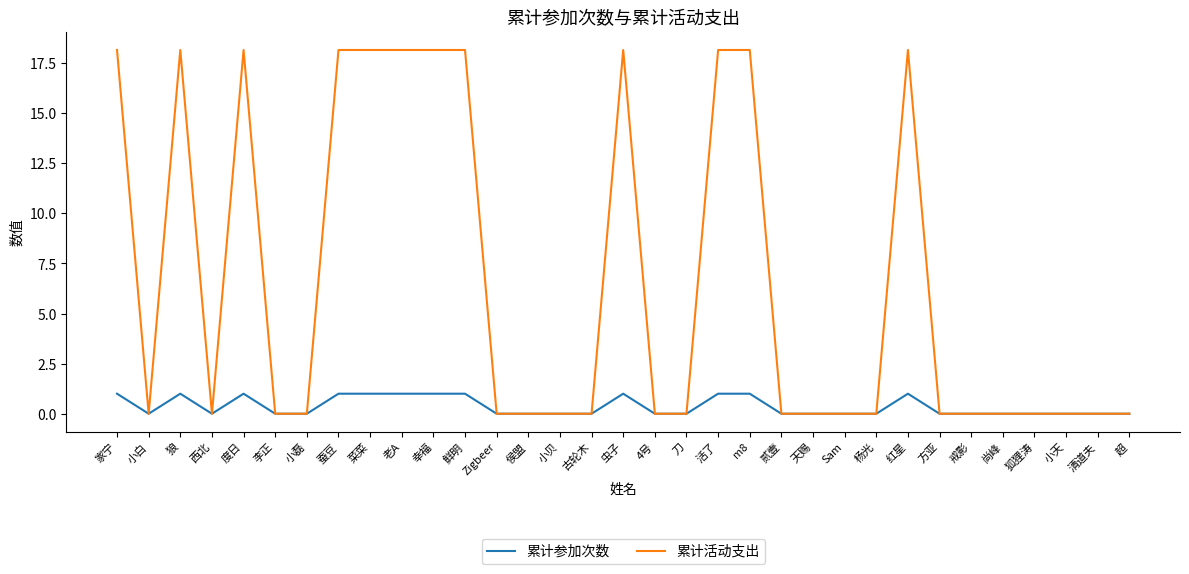

At 幸福, list the series in order from smallest to largest.

累计参加次数, 累计活动支出